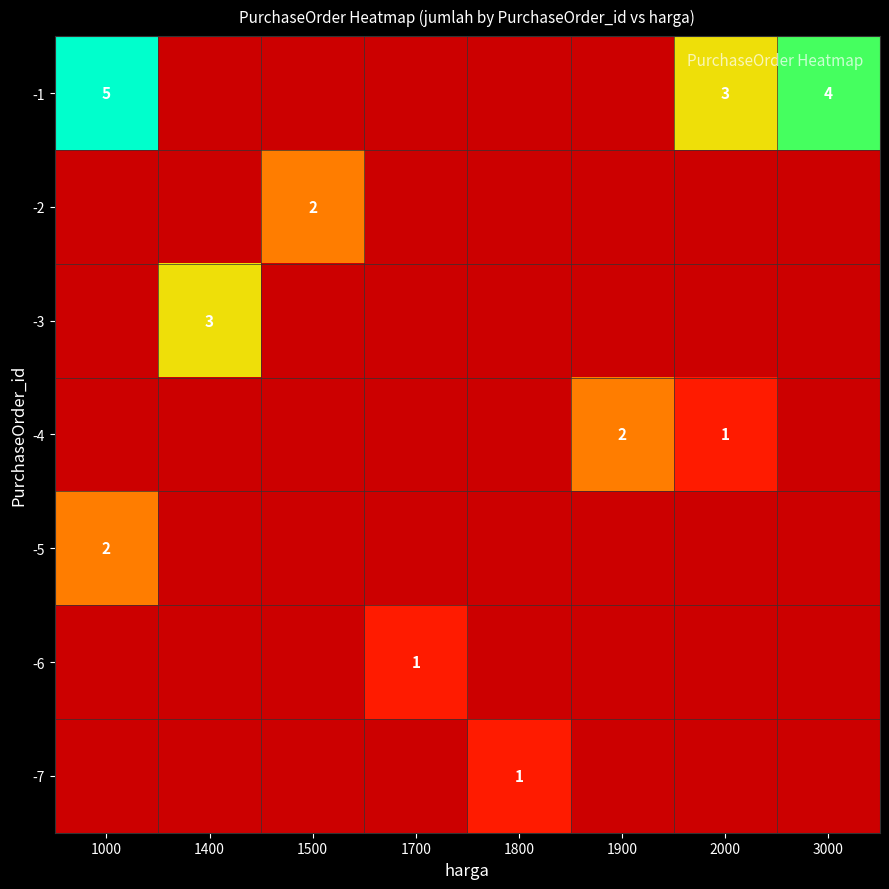

Is it true that -1 equals 4 at 3000?

True